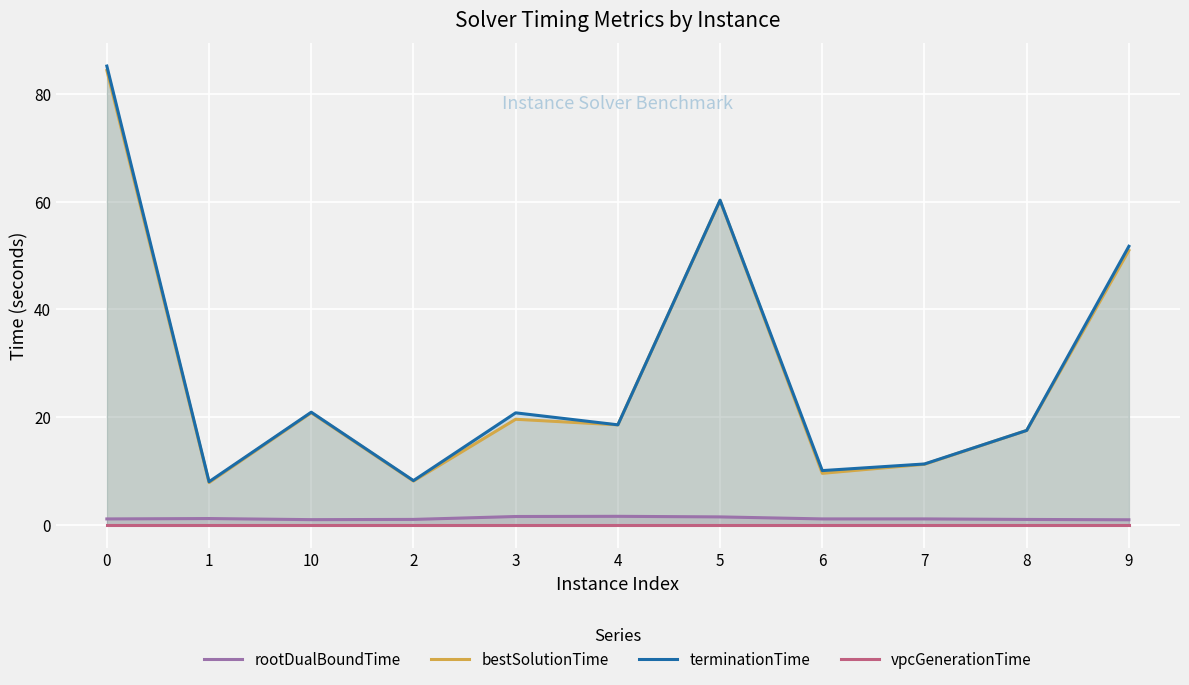

Rank the categories by bestSolutionTime value from lowest to highest.

1, 2, 6, 7, 8, 4, 3, 10, 9, 5, 0